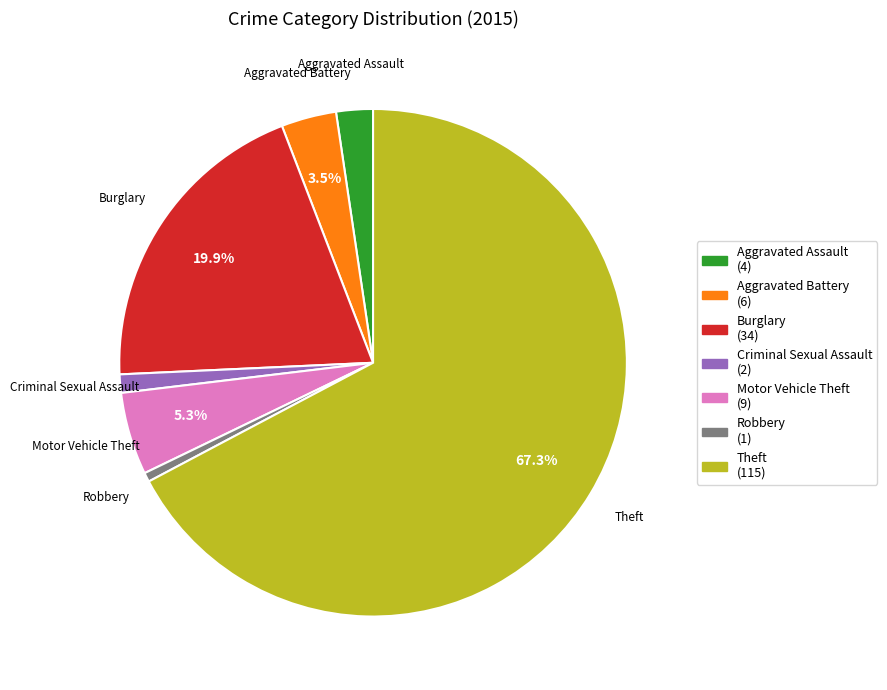

Does any single category account for the majority?

Yes